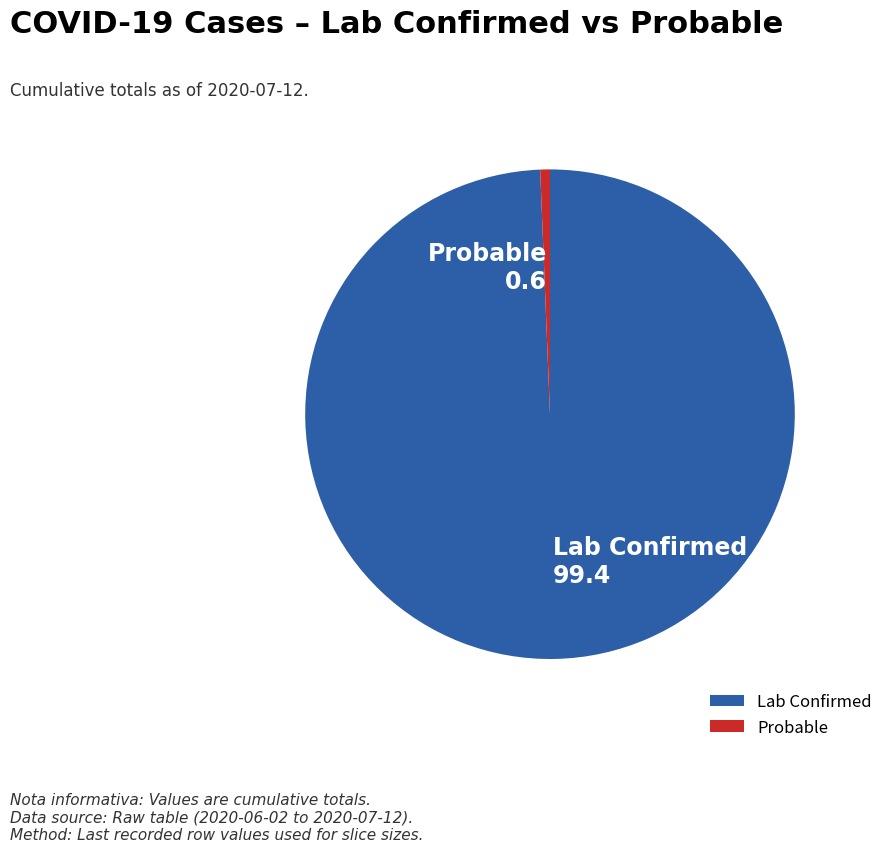

Is it true that Lab Confirmed is 99% of the pie?

True